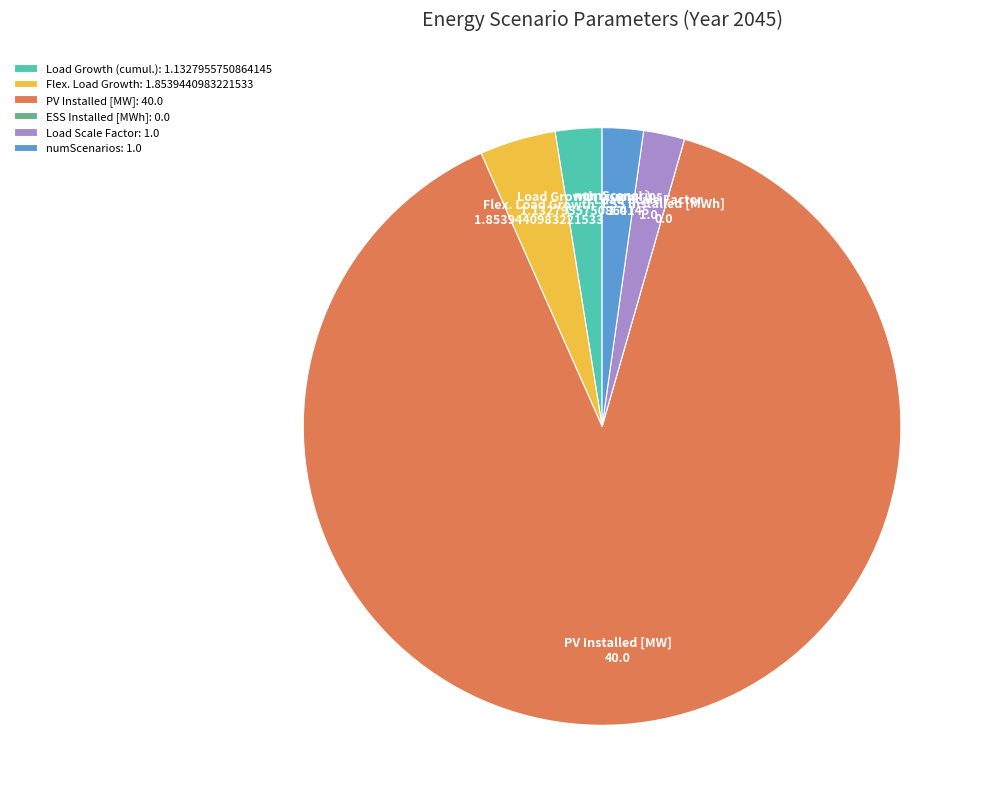

Do Load Scale Factor and Load Growth (cumul.) together represent more than half of the pie?

No